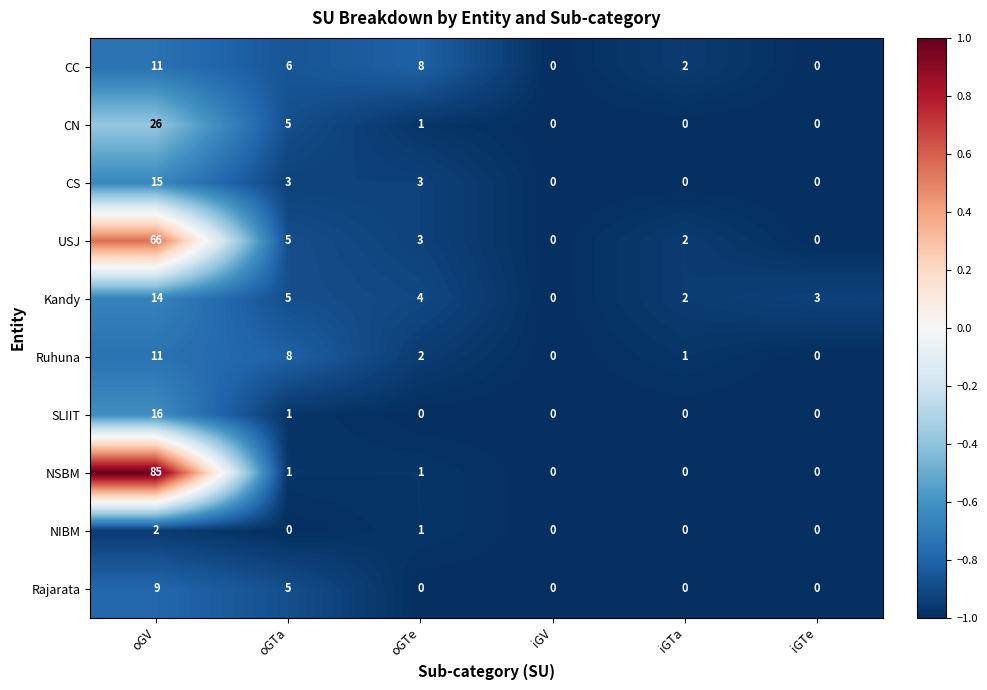

How many categories are shown in the chart?

6